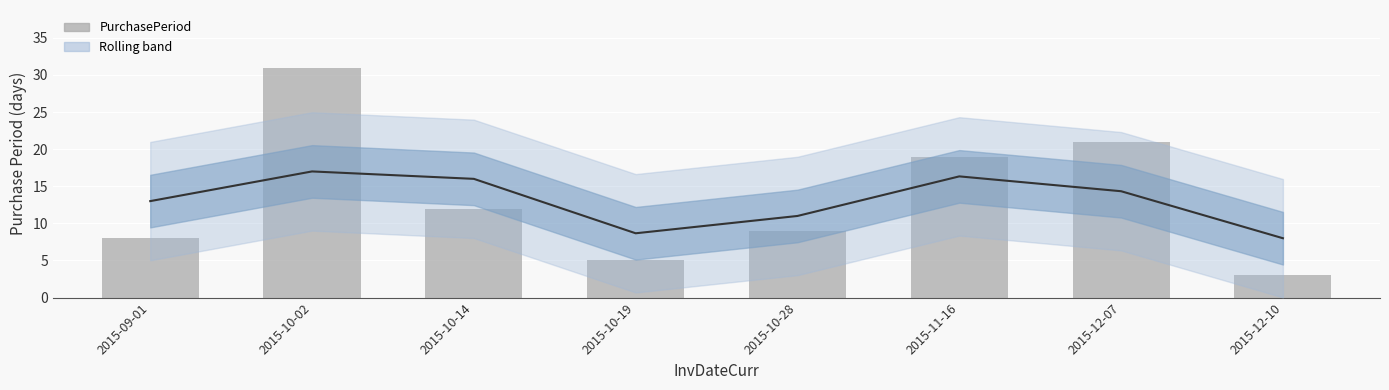

Reading left to right, what are all the values shown in this chart?

2015-09-01=8	2015-10-02=31	2015-10-14=12	2015-10-19=5	2015-10-28=9	2015-11-16=19	2015-12-07=21	2015-12-10=3